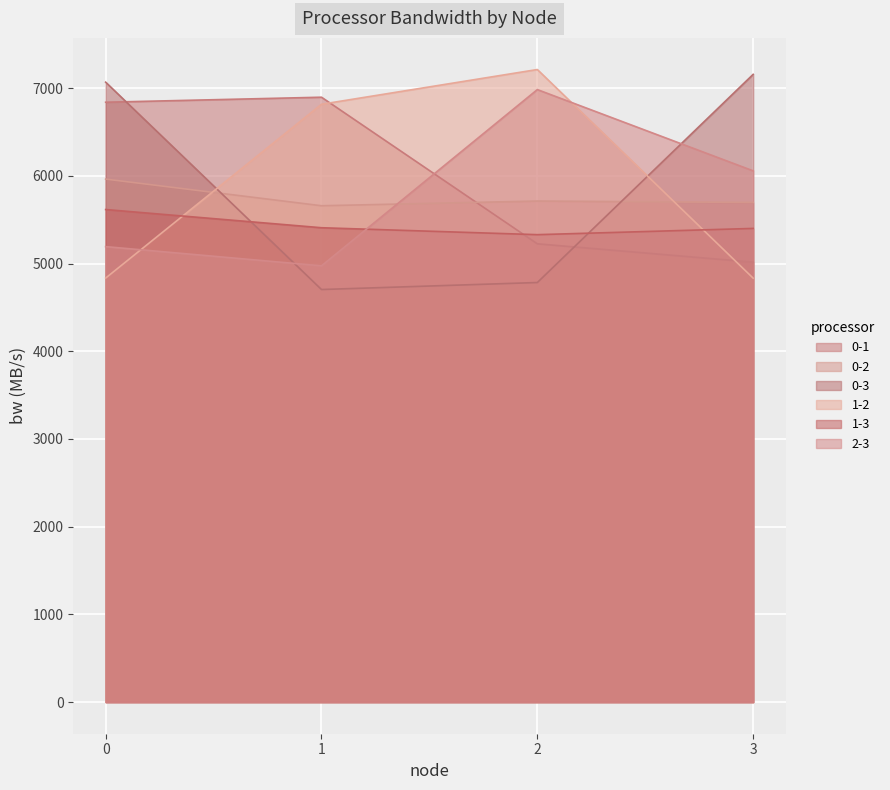

Reading right to left, list all the values displayed in this chart.

0-1: 3=5015.1	2=5224.6	1=6896.2	0=6839.0
0-2: 3=5696.3	2=5712.6	1=5658.8	0=5962.6
0-3: 3=7156.9	2=4783.4	1=4703.6	0=7067.8
1-2: 3=4832.9	2=7211.9	1=6815.9	0=4834.2
1-3: 3=5400.2	2=5329.1	1=5408.1	0=5615.6
2-3: 3=6056.5	2=6983.1	1=4973.7	0=5192.8